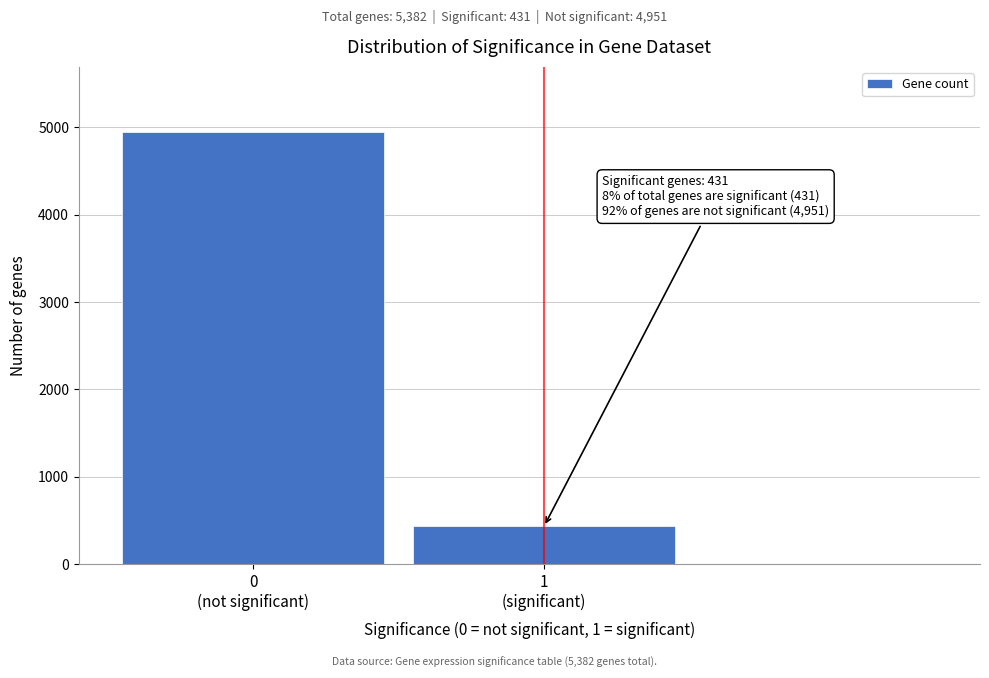

Reading left to right, list all the values displayed in this chart.

4951	431